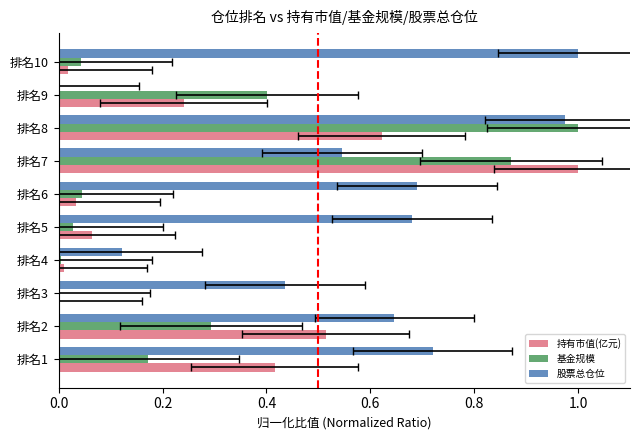

How many distinct data groups are displayed?

3